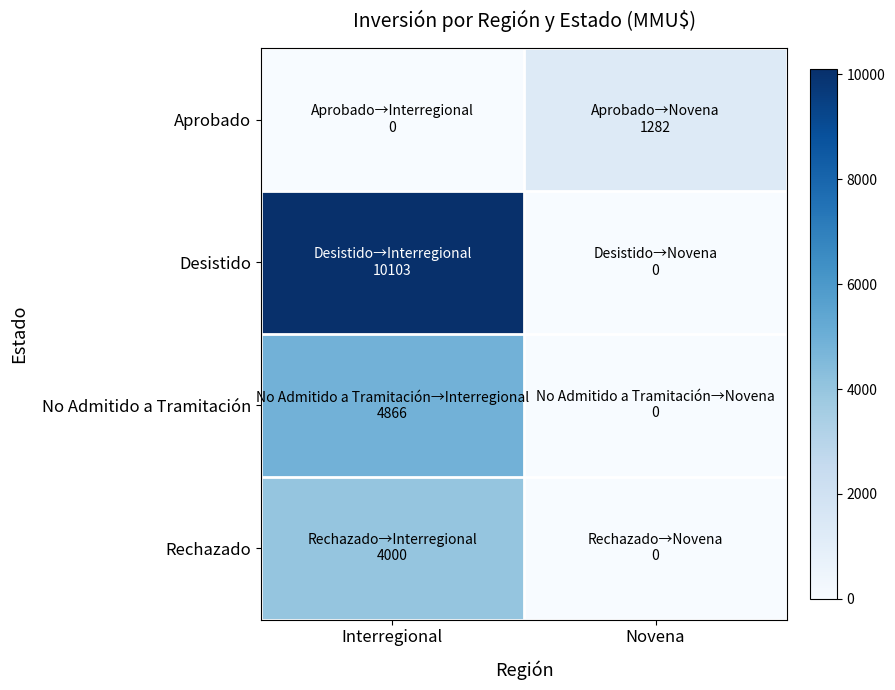

Reading left to right, transcribe all the data shown in this chart.

Aprobado: Interregional=0	Novena=1282
Desistido: Interregional=10103	Novena=0
No Admitido a Tramitación: Interregional=4866	Novena=0
Rechazado: Interregional=4000	Novena=0